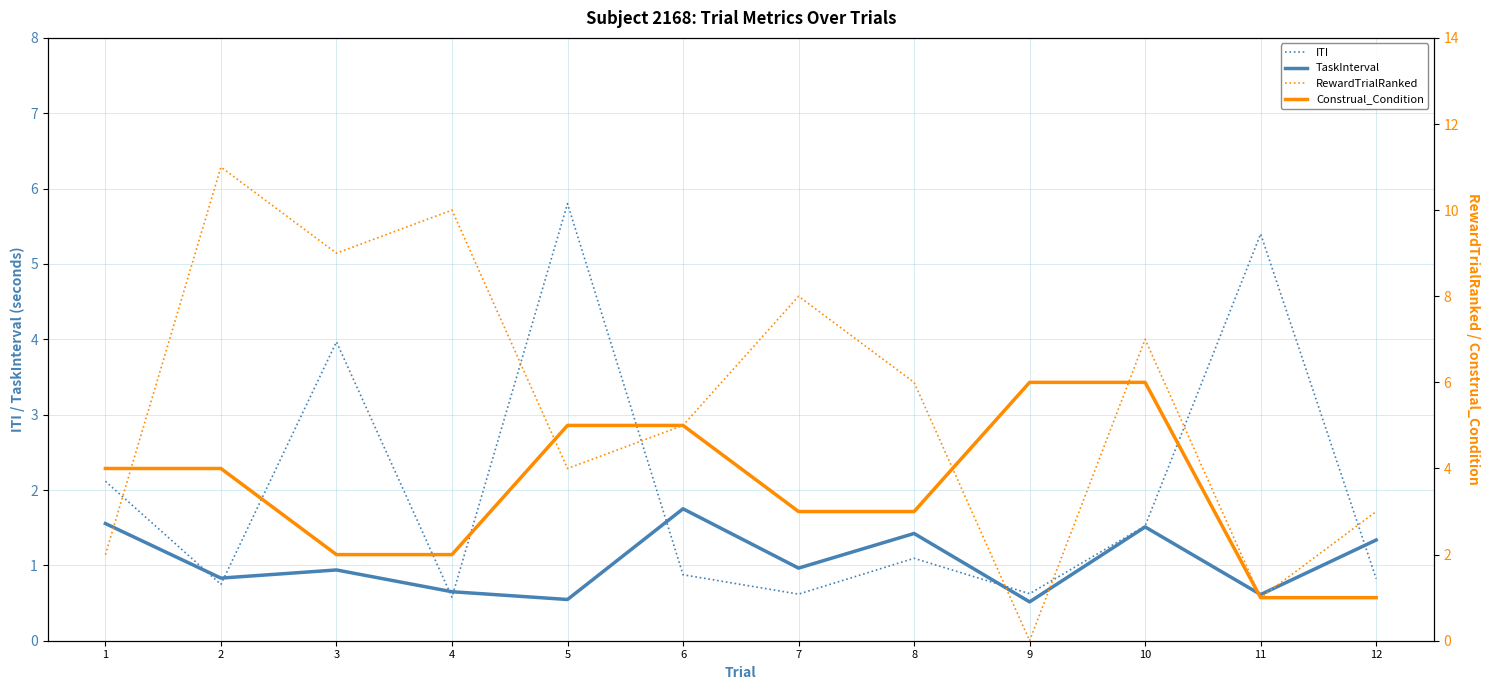

Where is RewardTrialRanked nearest to the value 5?

6